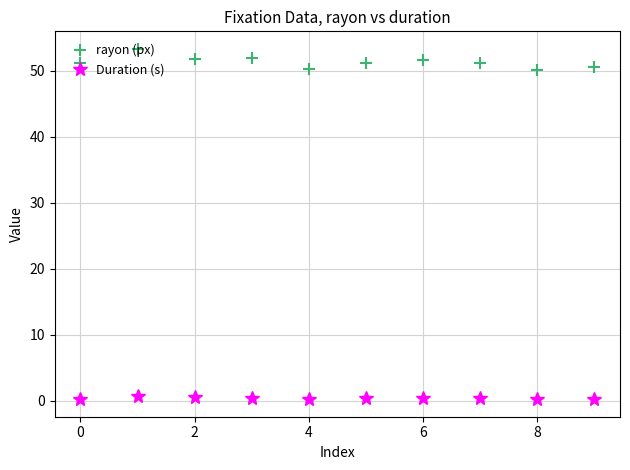

What is the greatest value displayed?

53.3